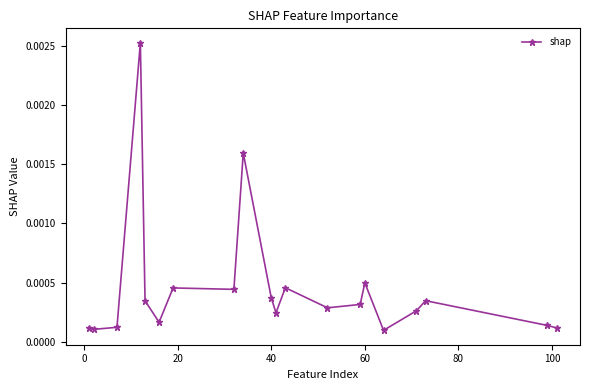

How many categories are shown in the chart?

20